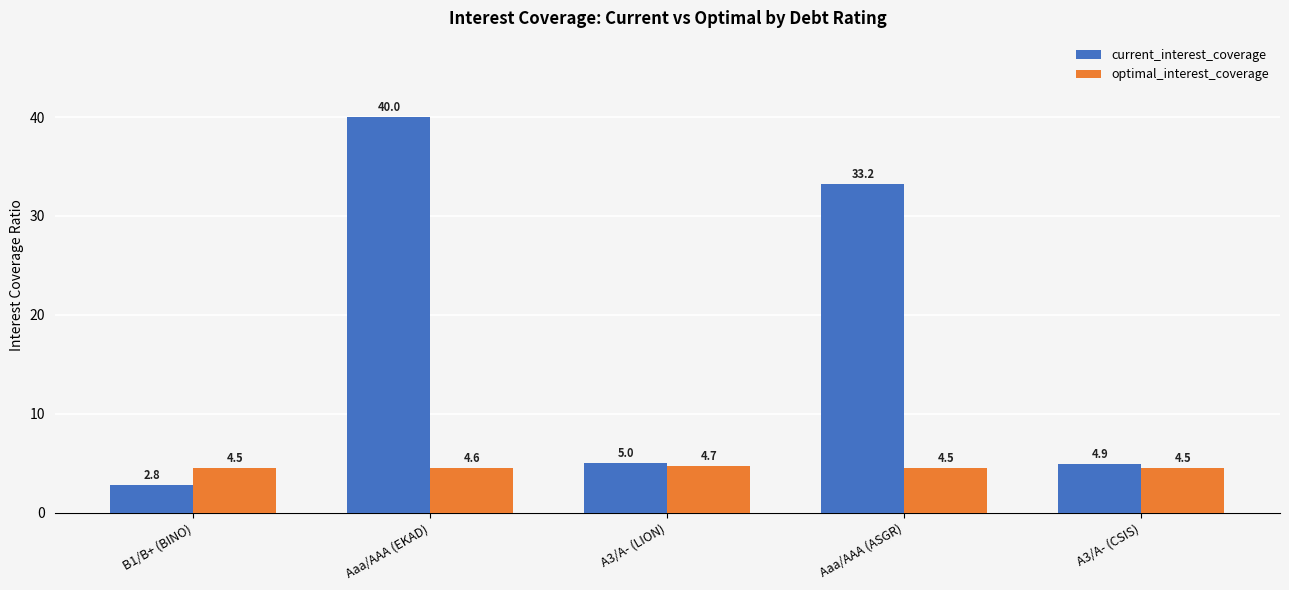

What is the highest value of the current_interest_coverage series?

40.0